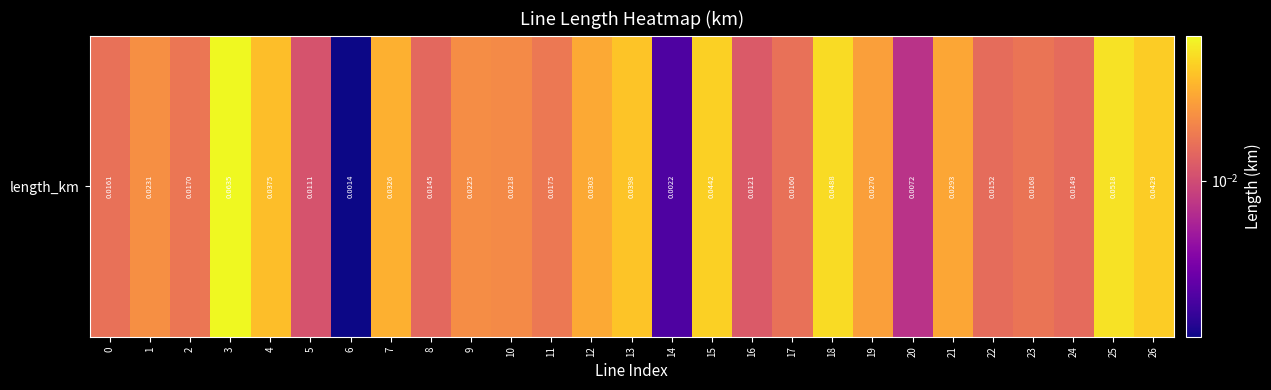

Count the number of data series in this chart.

1